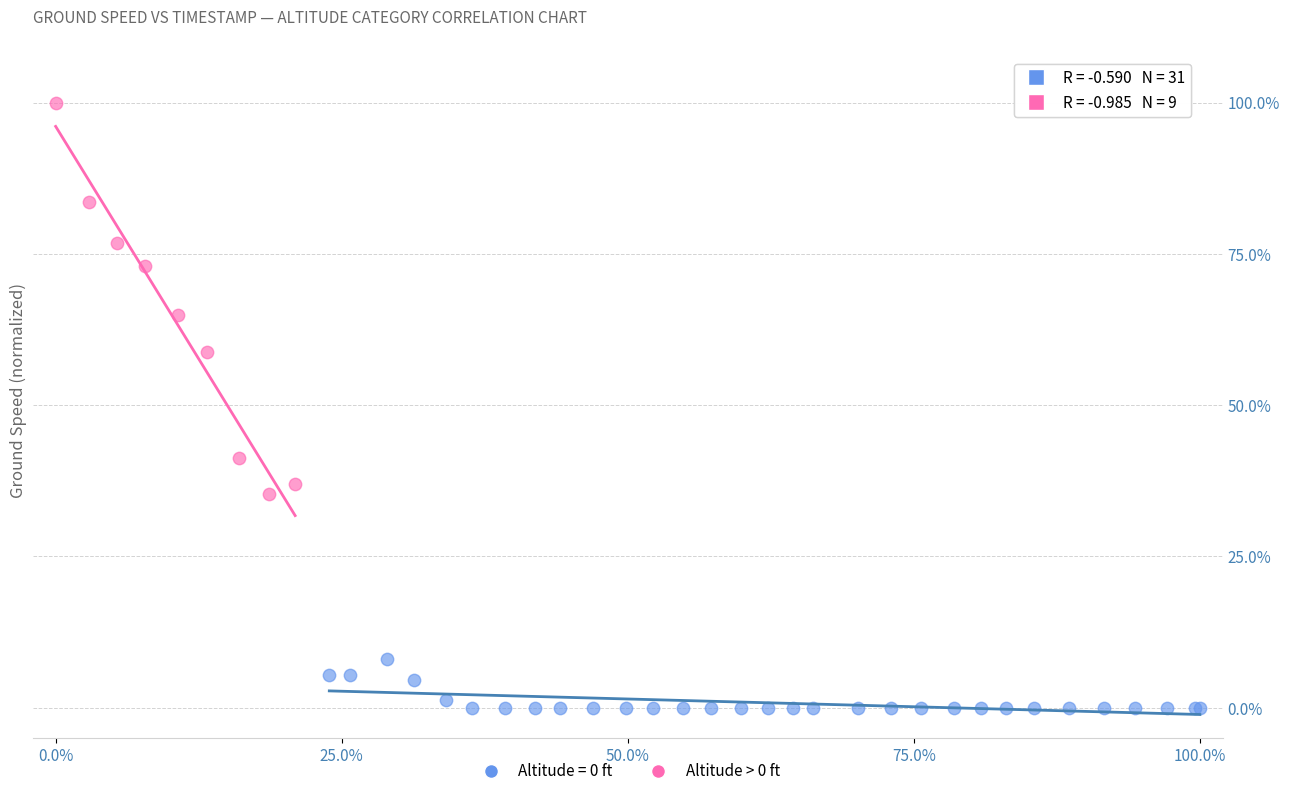

Which series has the largest Y range (max minus min)?

Altitude > 0 ft